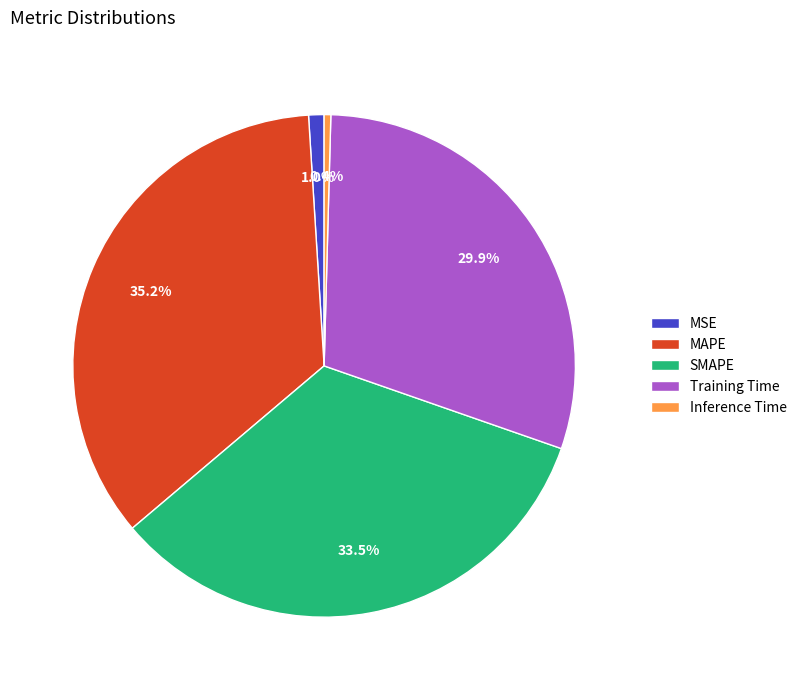

To the nearest percent, what portion does Training Time represent?

30%